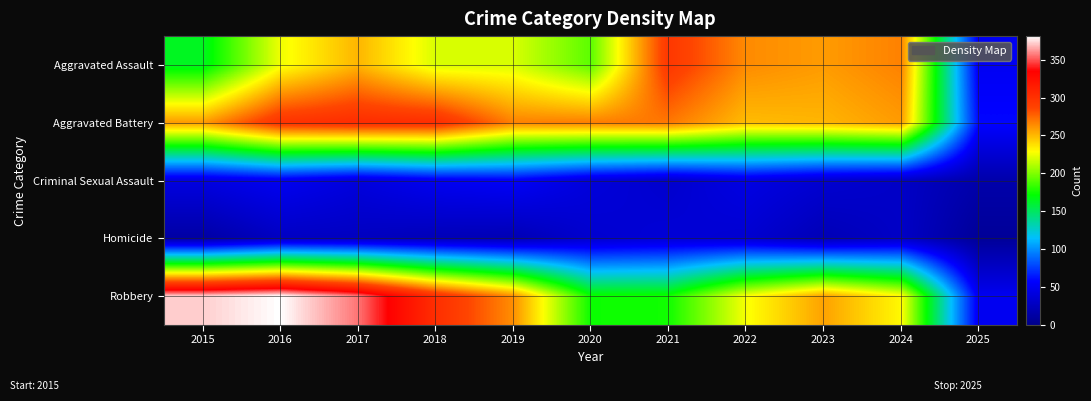

What is the smallest value displayed?

7